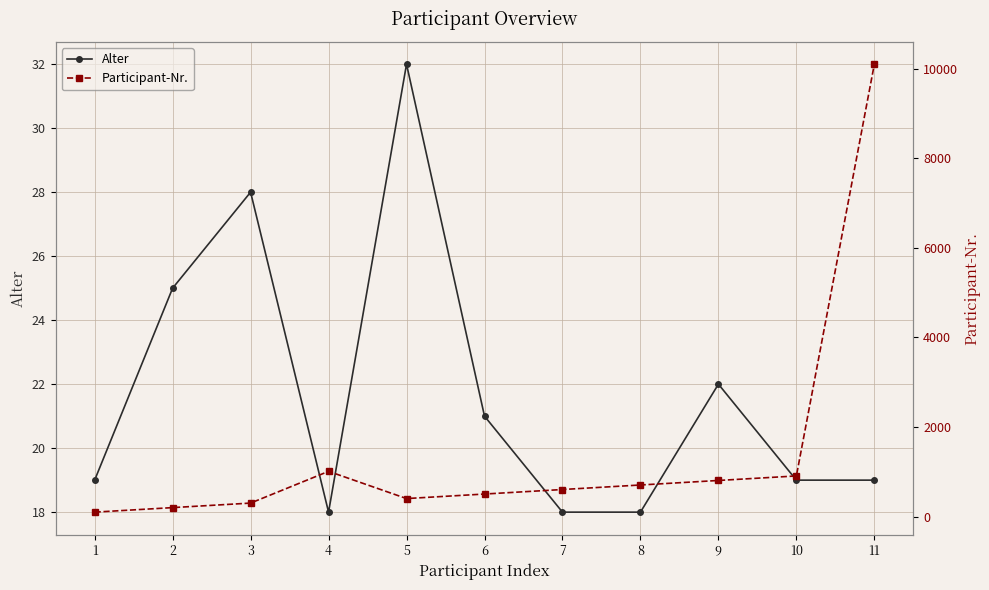

At which label does Alter first exceed 19?

2